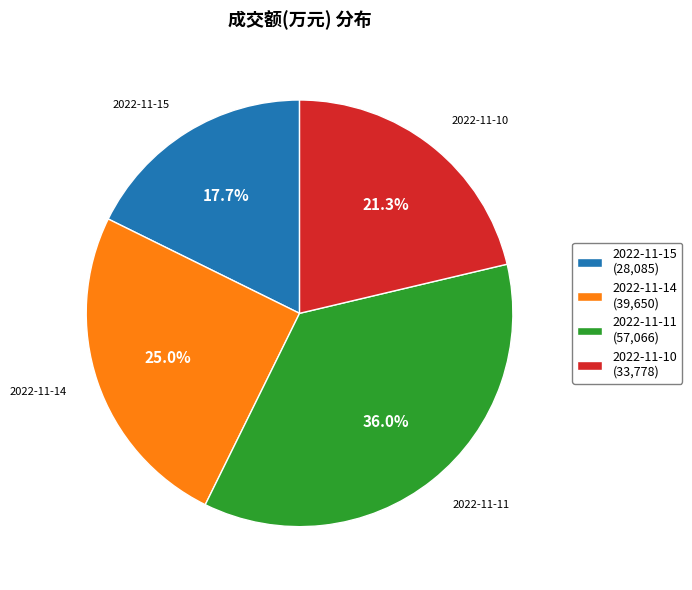

Is there a majority slice in this chart?

No